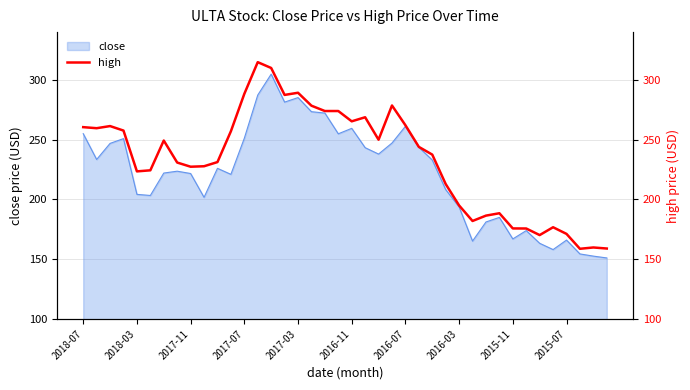

The value of close at 2017-03 is 285.2. True or false?

True